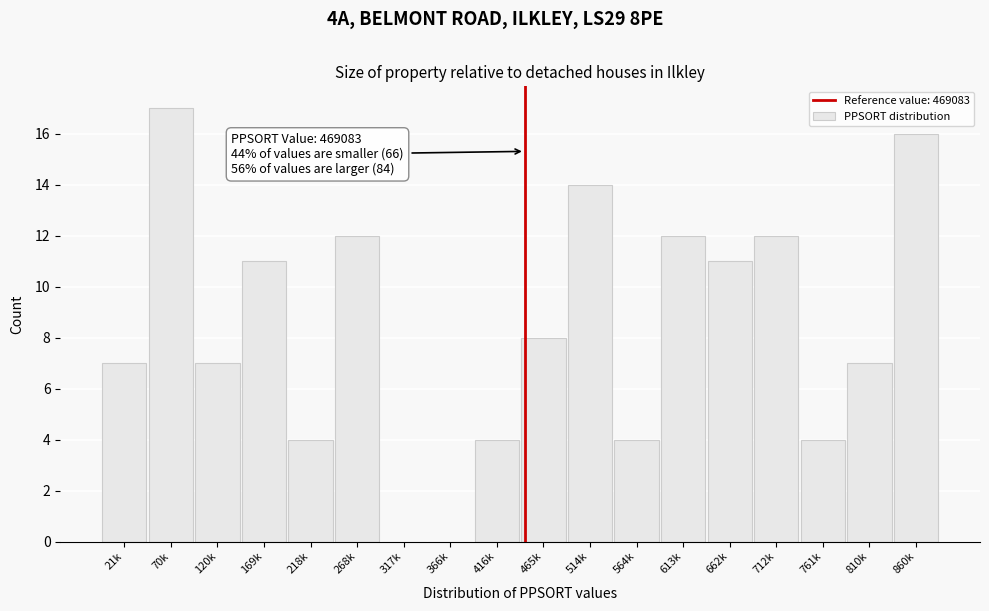

Reading left to right, transcribe all the data shown in this chart.

21k=7	70k=17	120k=7	169k=11	218k=4	268k=12	317k=0	366k=0	416k=4	465k=8	514k=14	564k=4	613k=12	662k=11	712k=12	761k=4	810k=7	860k=16